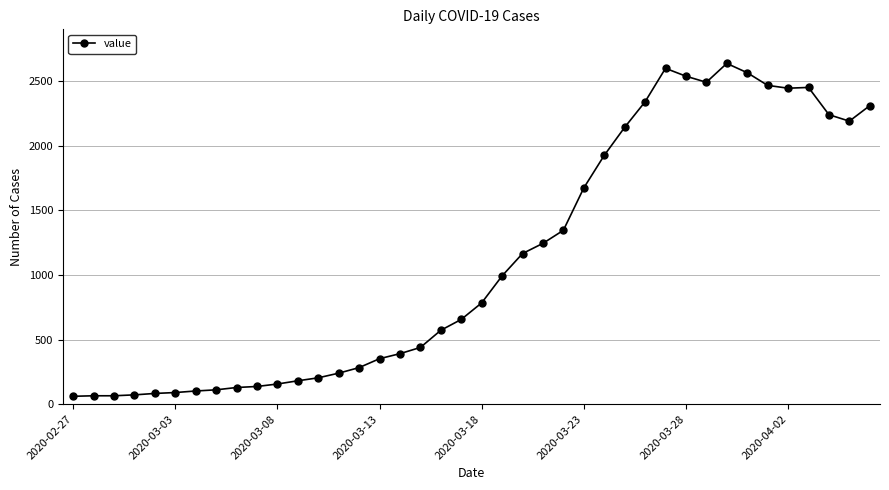

What is the maximum value shown in the chart?

2638